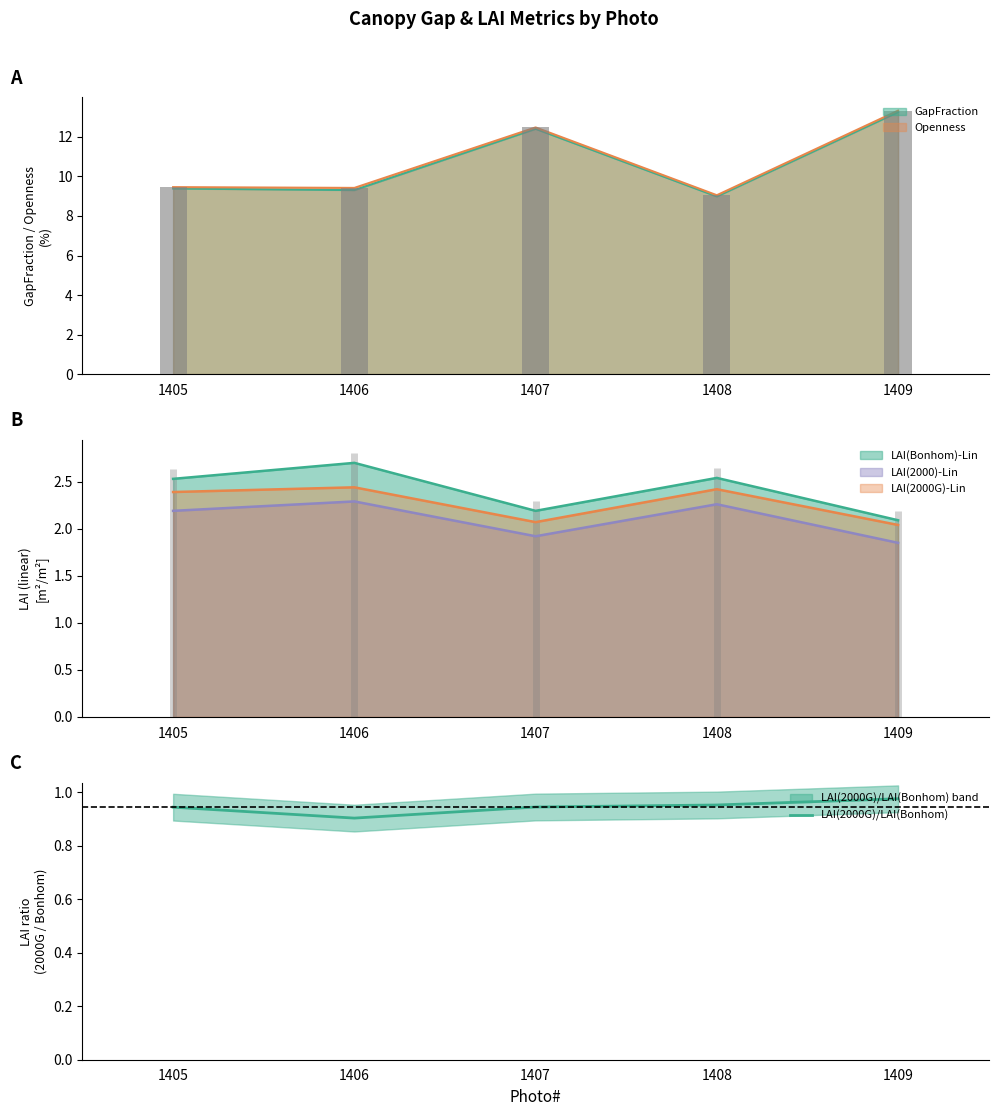

The value at 1406 is 0.9. True or false?

True